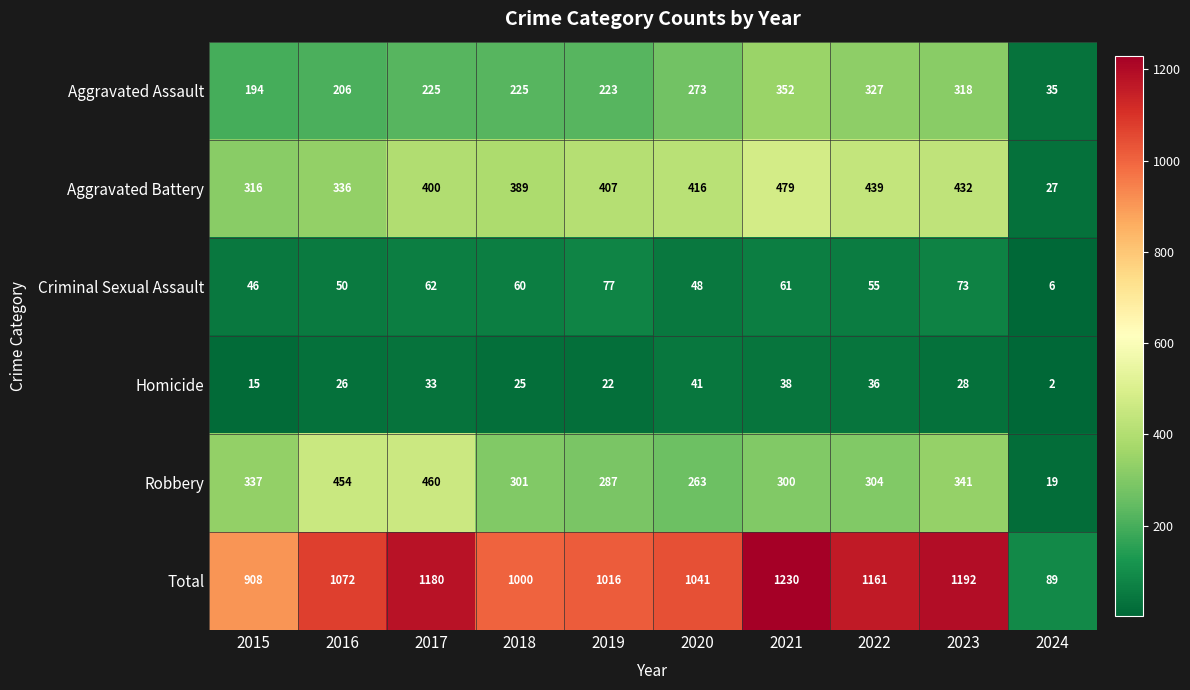

Which series has the widest spread of values?

Total